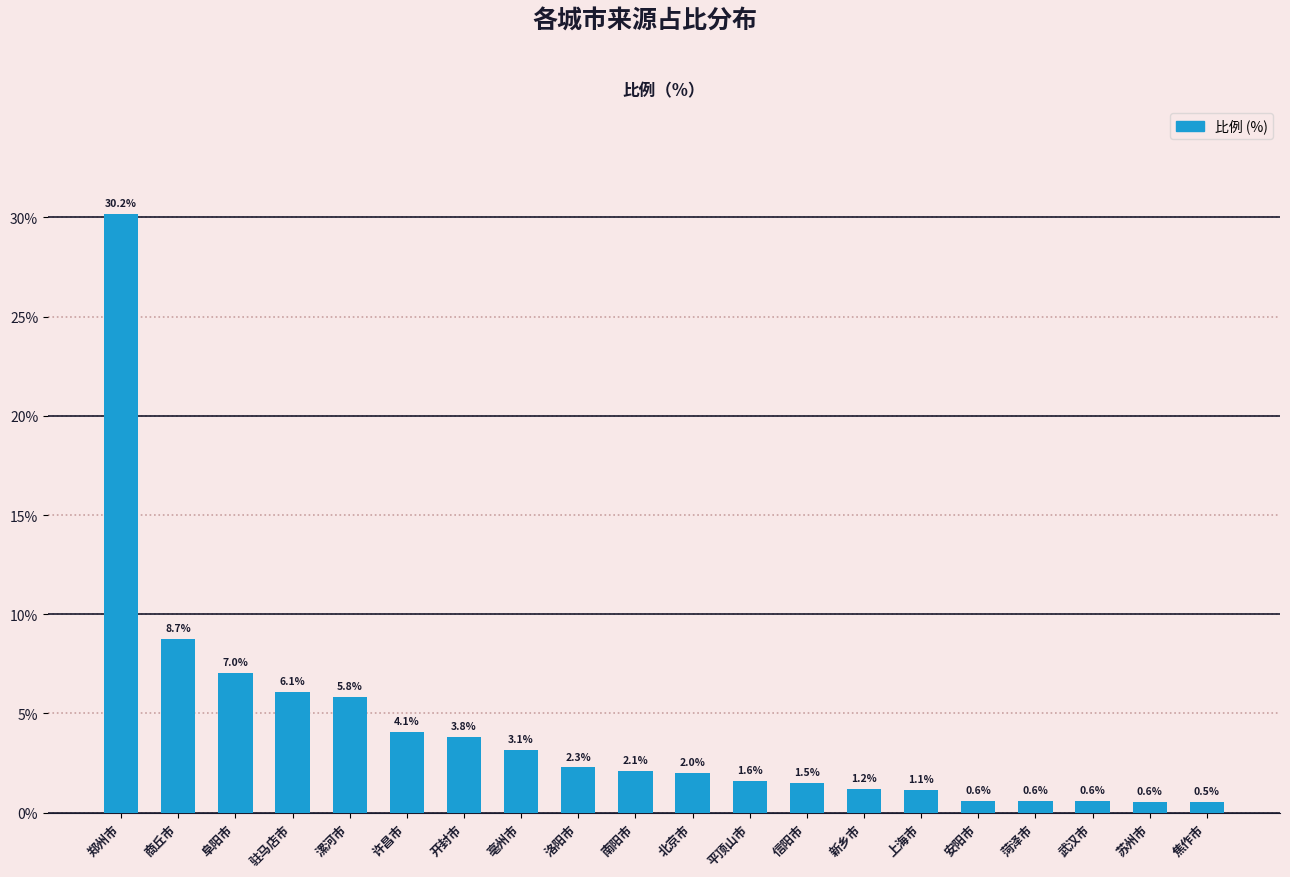

Which category has the highest value across all series?

郑州市